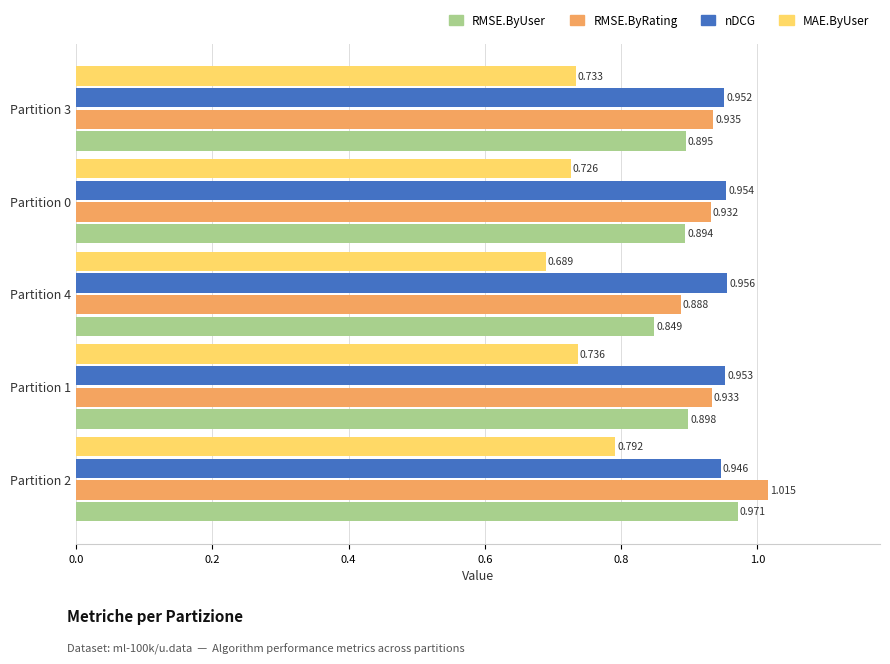

Is the value of RMSE.ByUser at Partition 3 greater than the value of RMSE.ByRating at Partition 0?

No